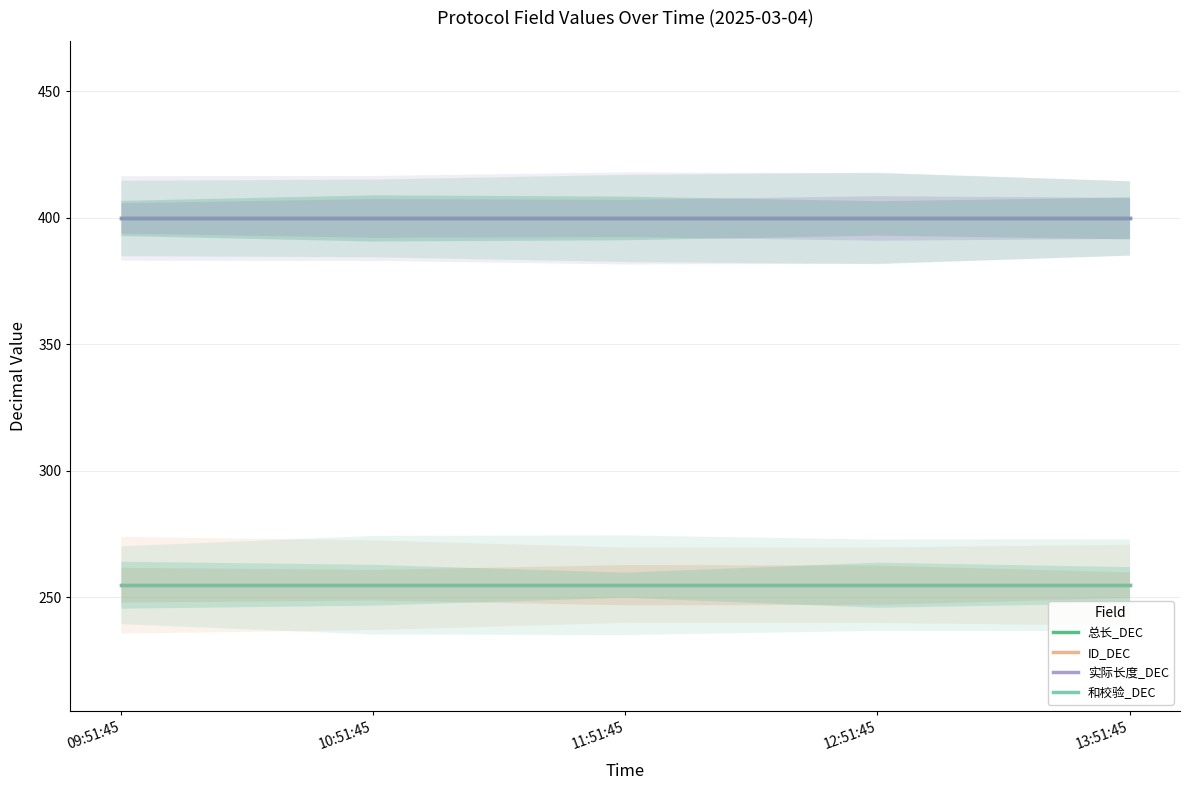

At 10:51:45, list the series in order from smallest to largest.

ID_DEC, 和校验_DEC, 总长_DEC, 实际长度_DEC